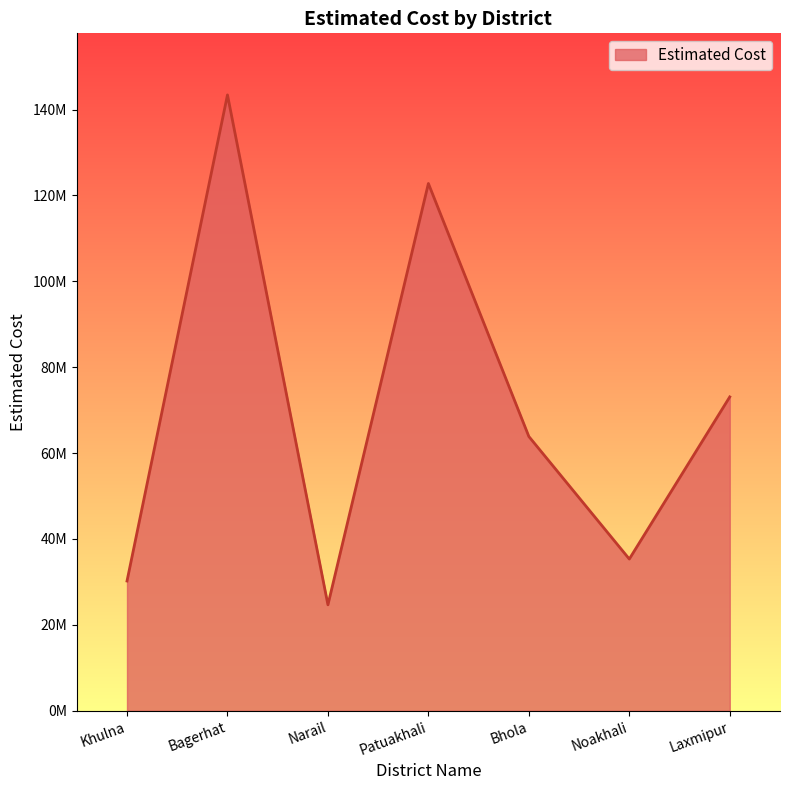

What is the sum of all values?

493371955.1